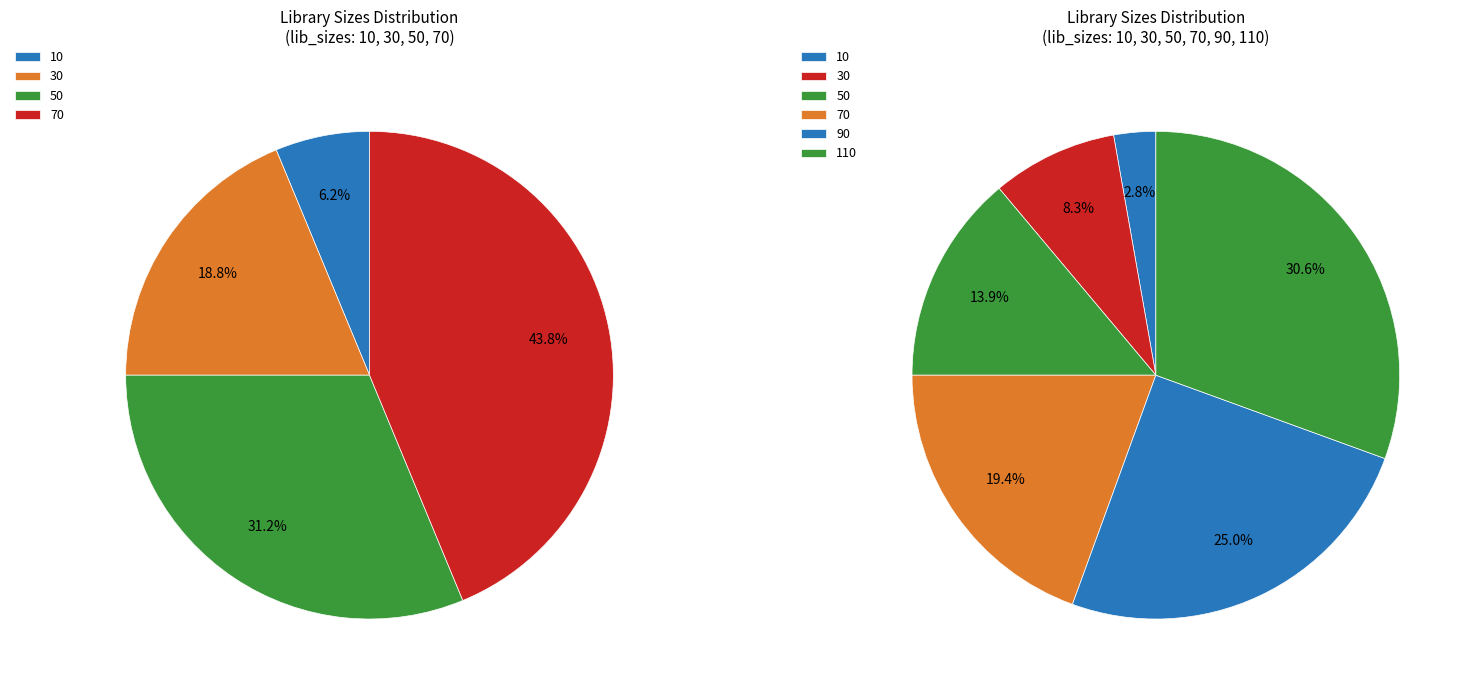

Does 90 represent more than half of the total?

No